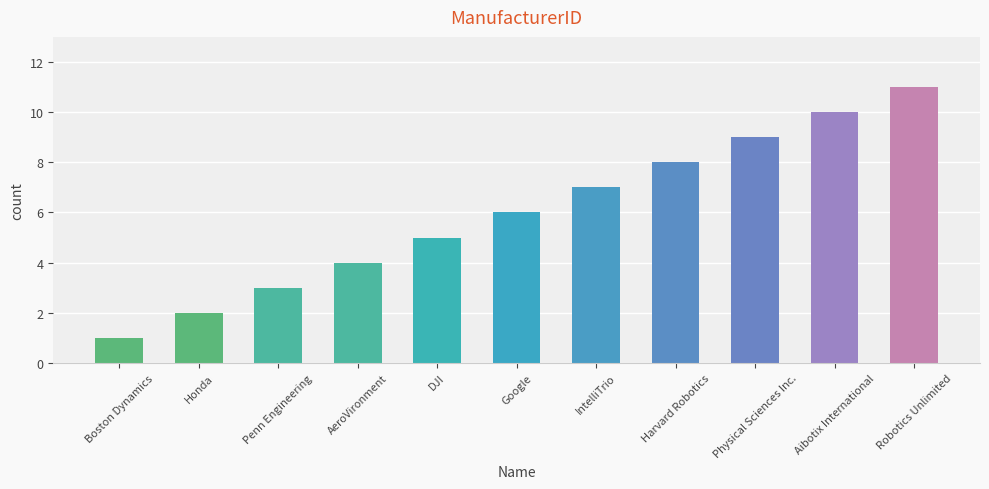

How many series are shown in this chart?

1